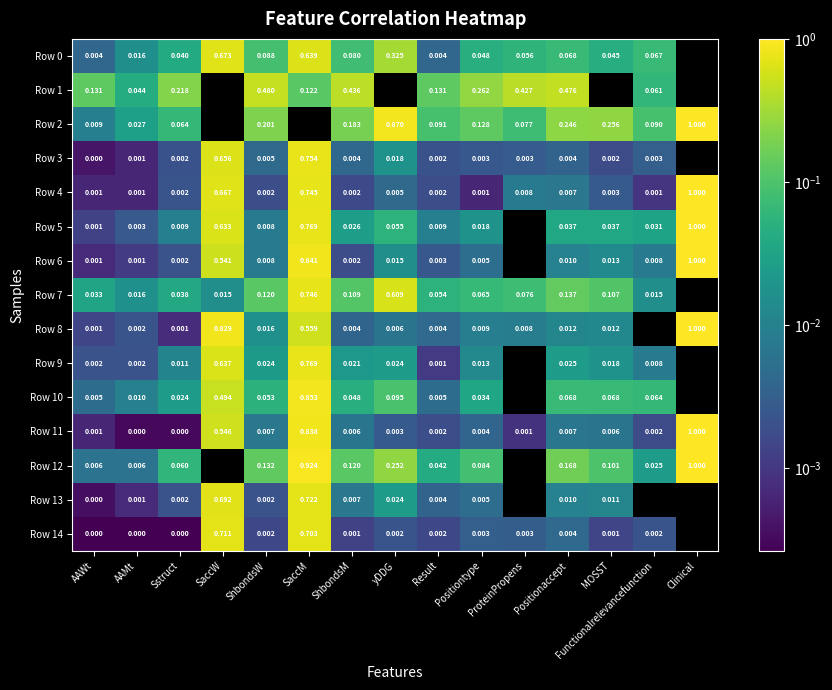

At how many categories does at least one series exceed 0?

15